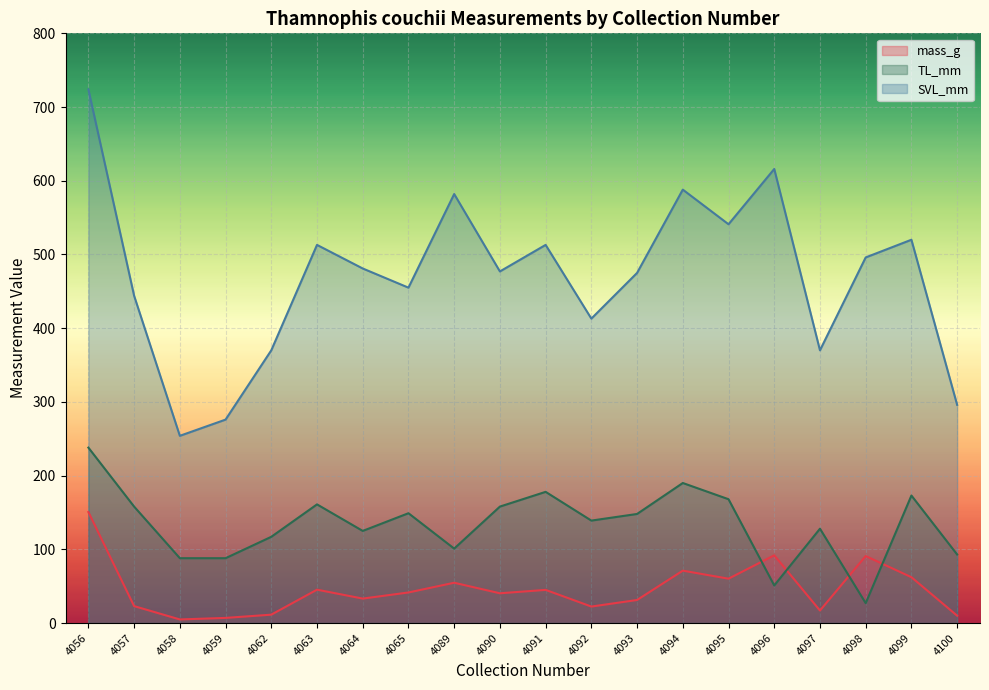

What is the smallest value displayed?

4.9